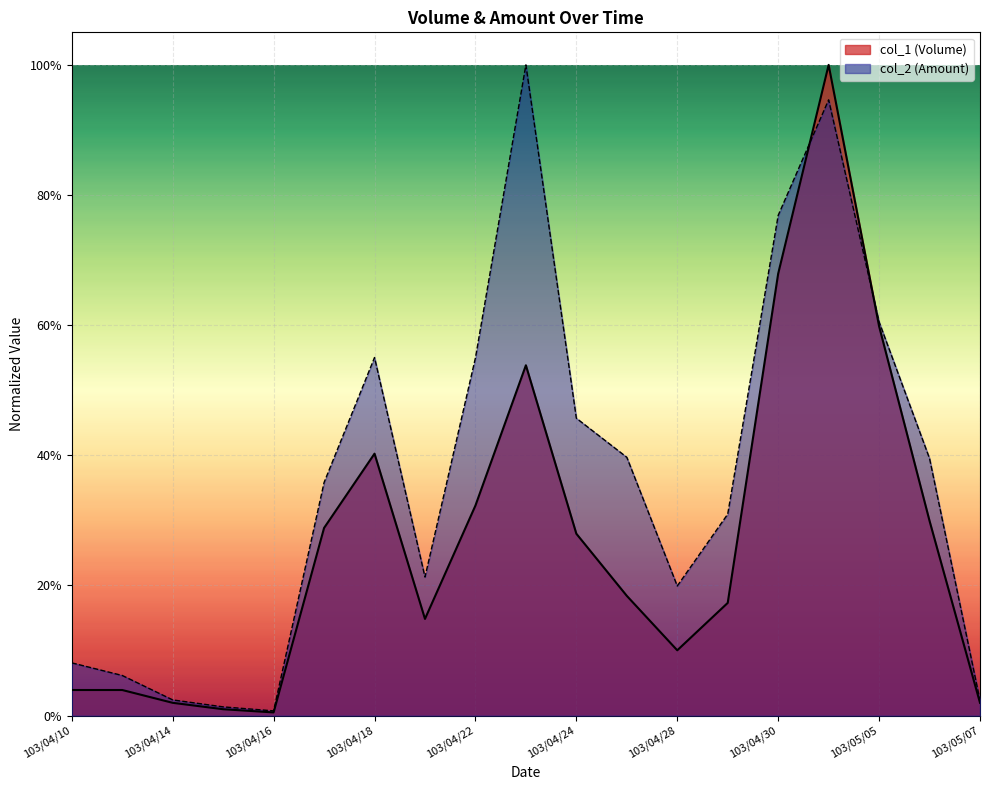

What is the total value across all series at 103/04/10?

0.1